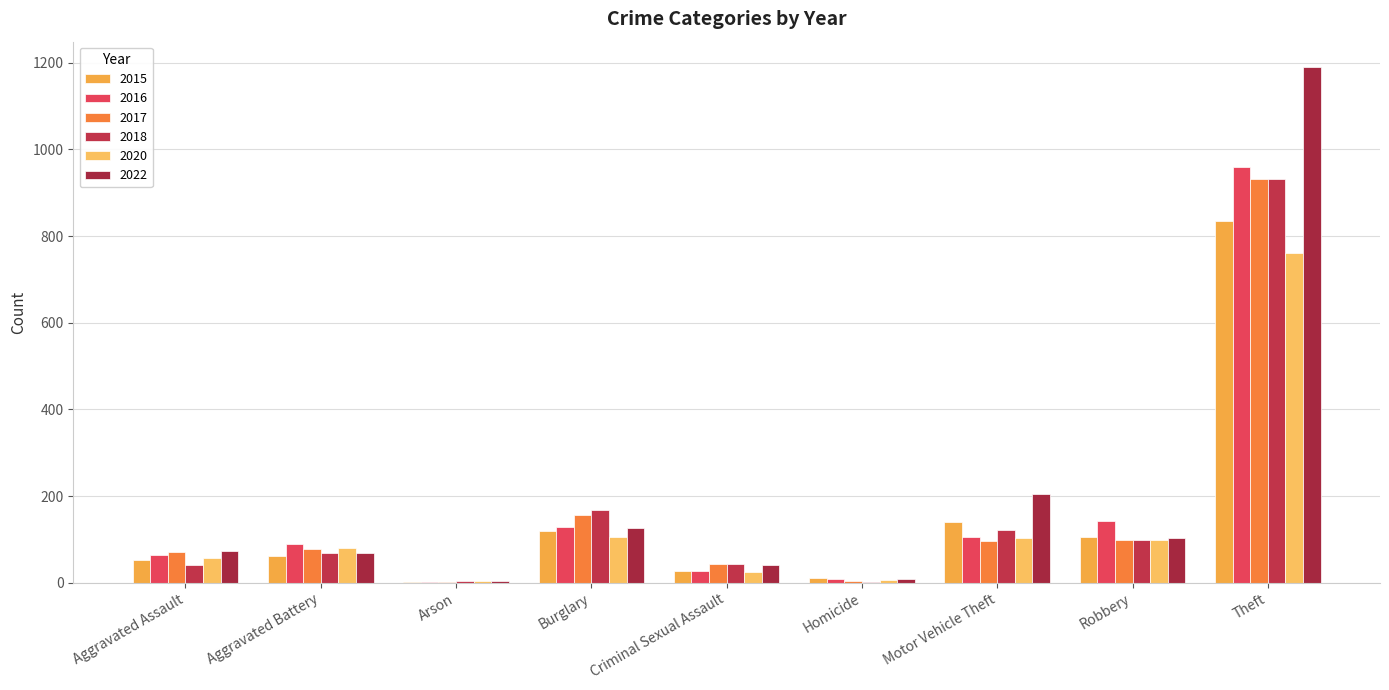

What is the sum of all 2017 values?

1483